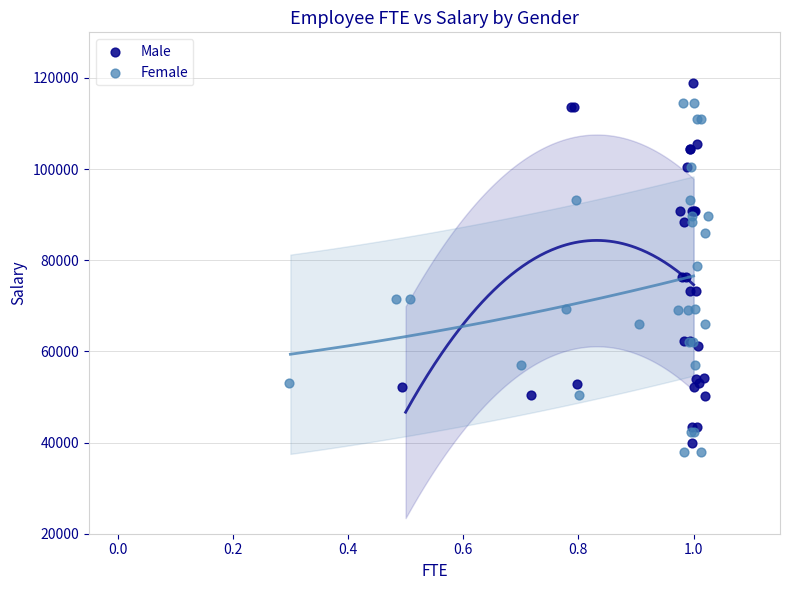

Which series has the largest Y range (max minus min)?

Male